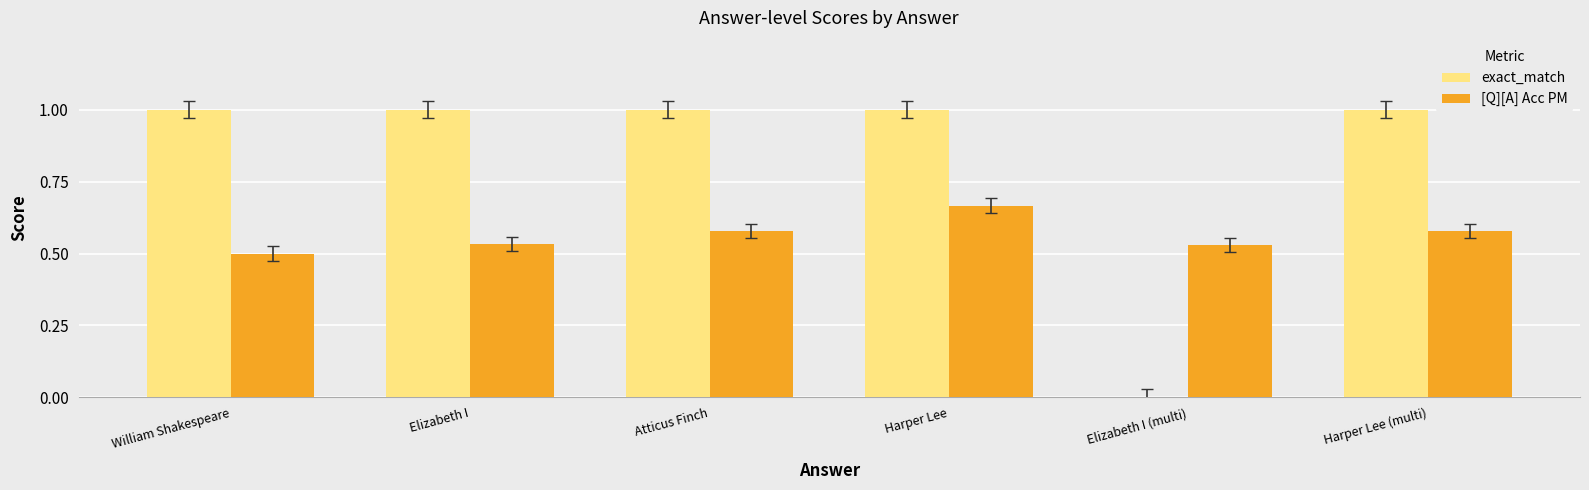

How many values in exact_match are above zero?

5